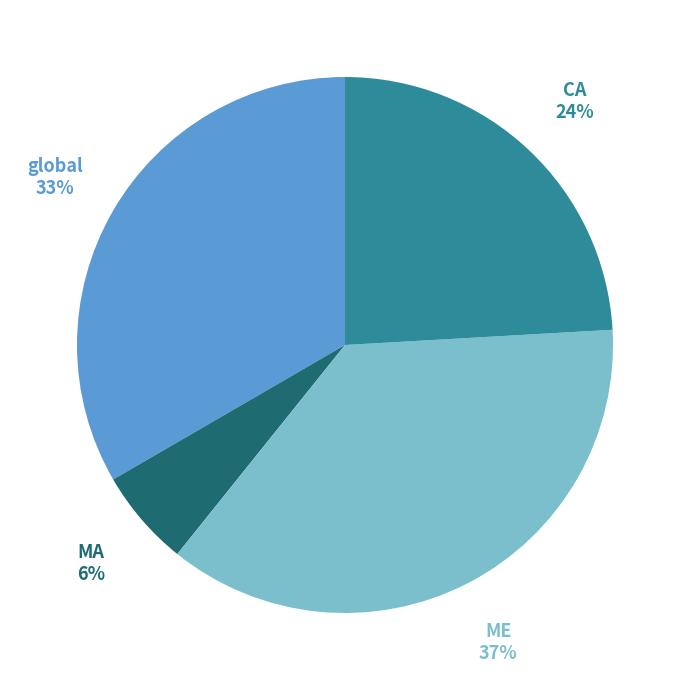

To the nearest percent, what is the difference between the CA and MA slice percentages?

18%